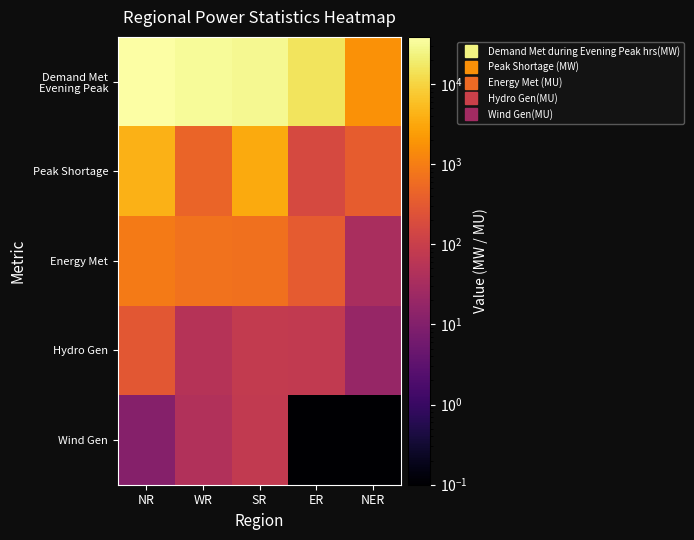

At WR, list the series in order from largest to smallest.

Demand Met Evening Peak, Energy Met, Peak Shortage, Hydro Gen, Wind Gen